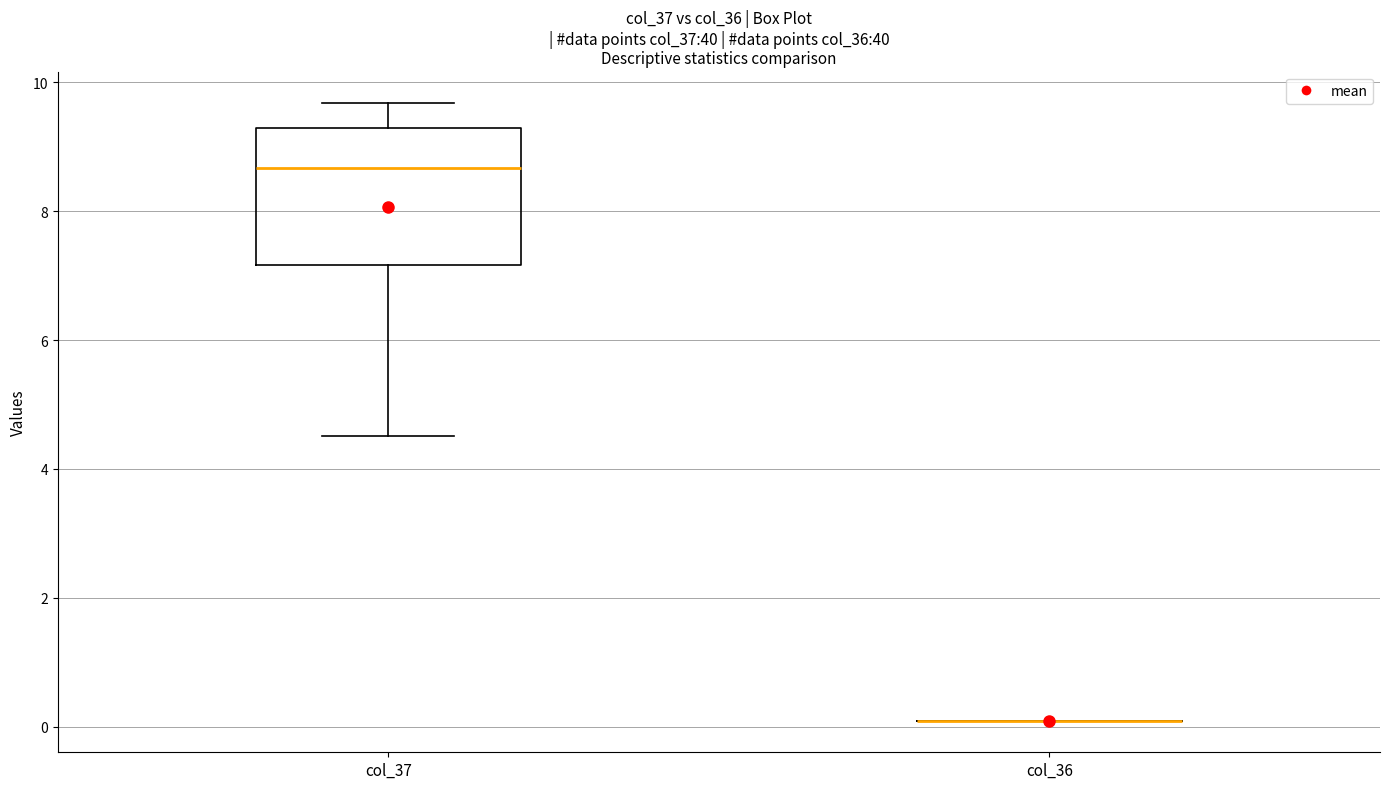

Reading left to right, transcribe this box plot: for each box, give where its median line is, the range the box spans, and where its two whiskers end, as read against the y-axis. The values are not printed on the chart, so give them approximately, as read against the axis.

col_37: median 8.6, box 7.2 to 9.2, whiskers 4.6 to 9.6
col_36: box collapsed to a line at 0.0, whiskers 0.0 to 0.0